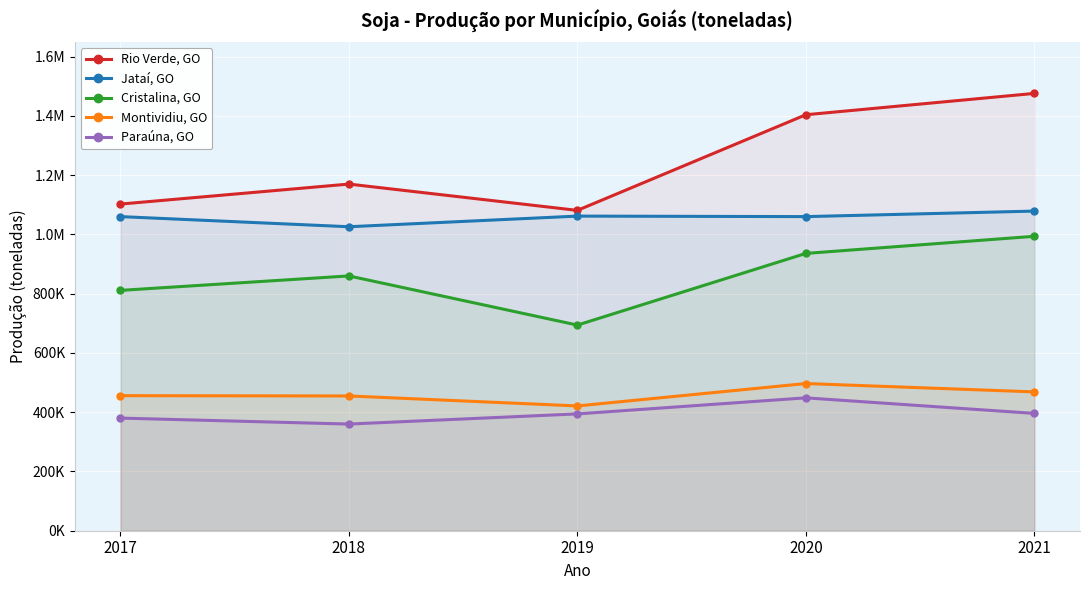

What are all the series names shown in the legend?

Rio Verde, GO, Jataí, GO, Cristalina, GO, Montividiu, GO, Paraúna, GO